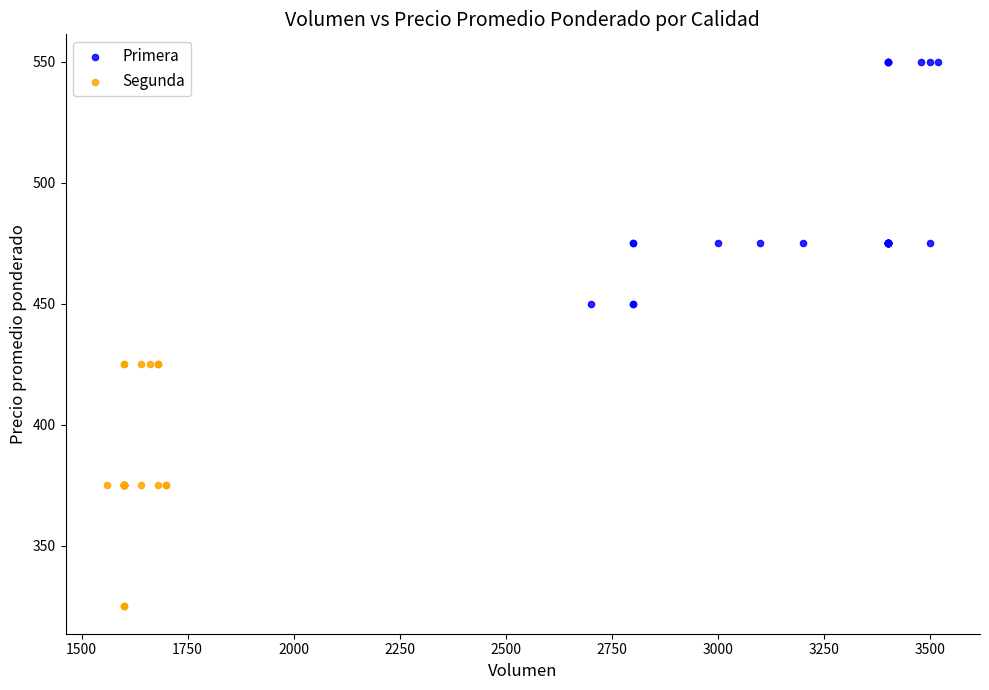

Which series contains the highest Y value?

Primera